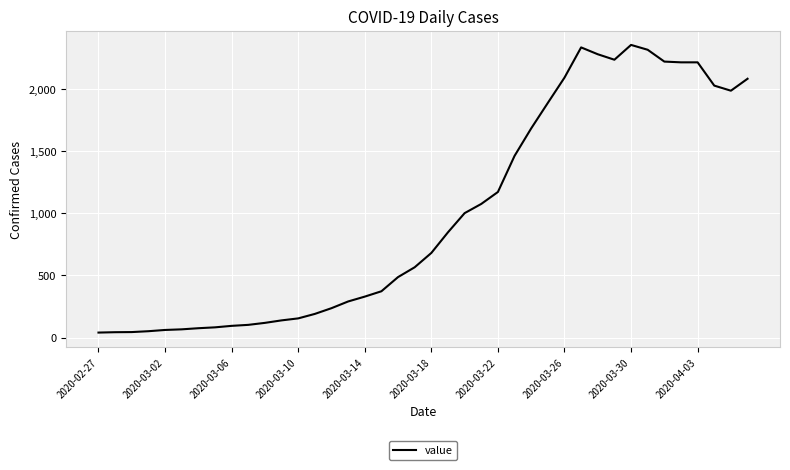

What is the difference between the maximum and minimum values?

2312